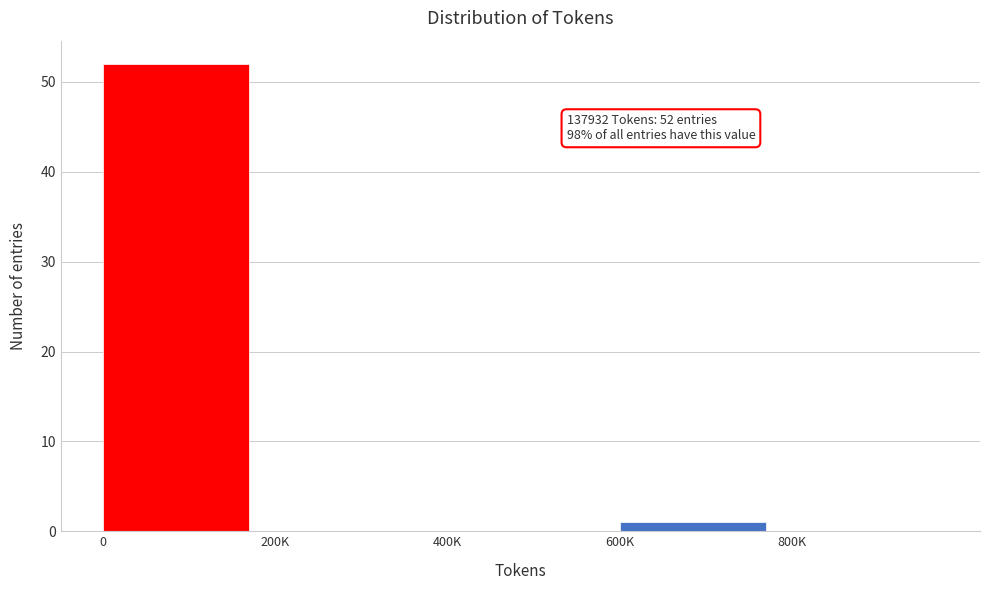

Reading right to left, extract all data points from this chart.

800K=0	600K=1	400K=0	200K=0	0=52